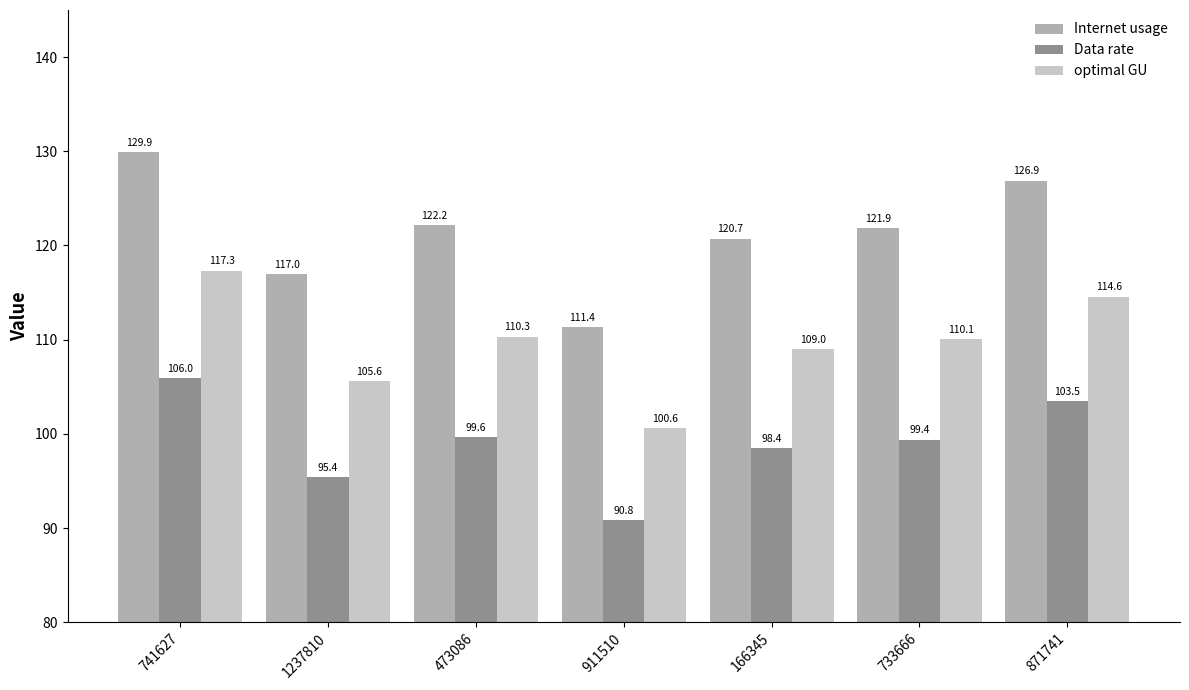

At which category is the sum across all series the highest?

741627